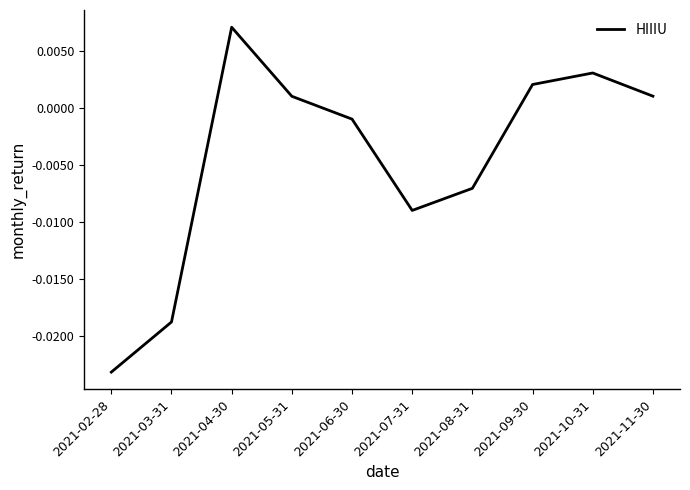

At which label does the data first exceed 0?

2021-04-30